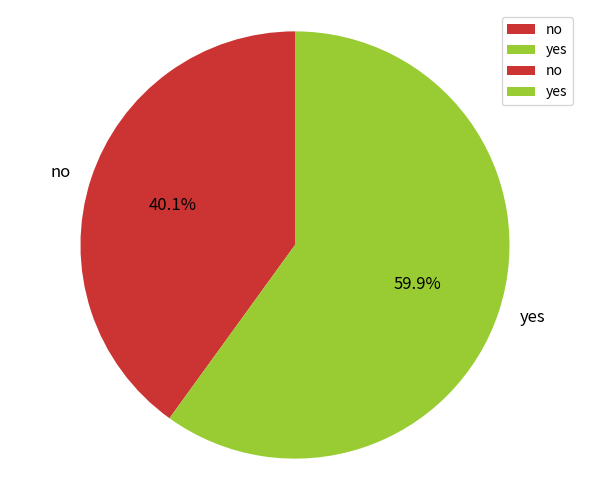

To the nearest percent, what is the difference between the yes and no slice percentages?

20%